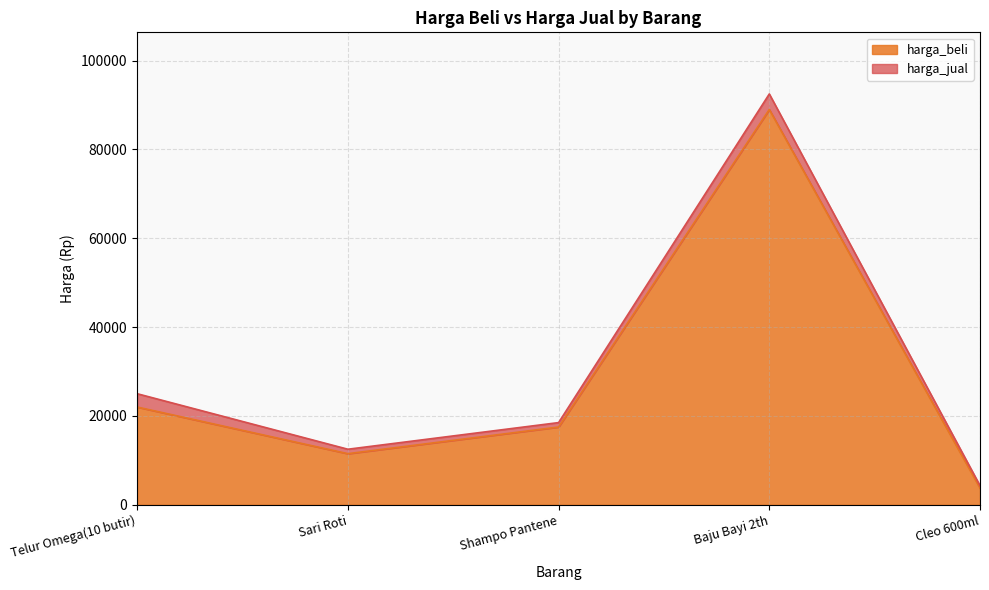

What are all the series names shown in the legend?

harga_beli, harga_jual